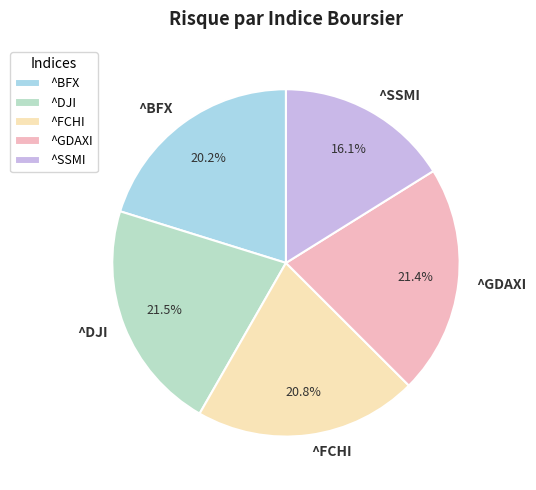

Does any single category account for the majority?

No